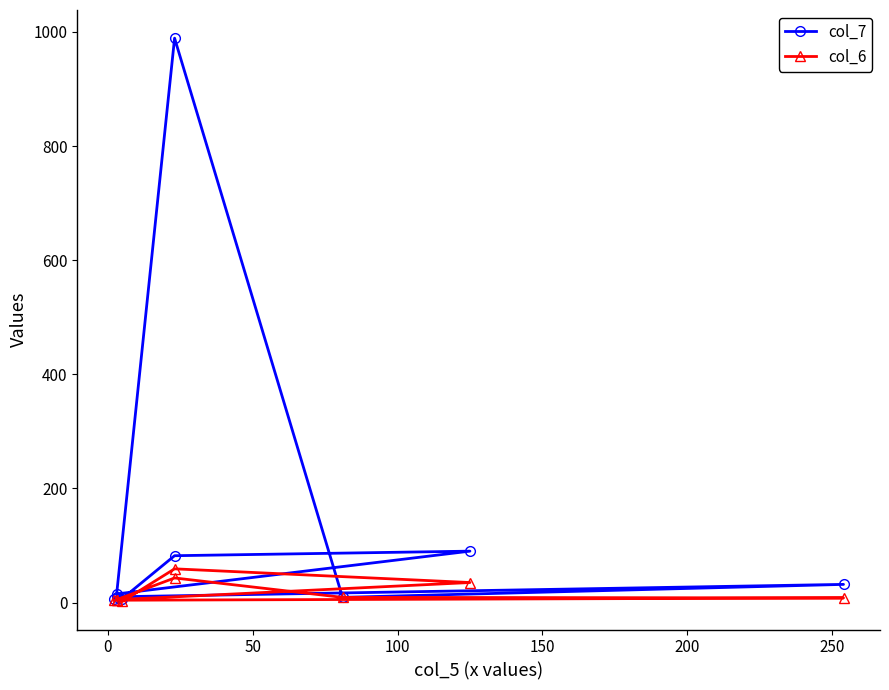

Which series has the largest total across all categories?

col_7